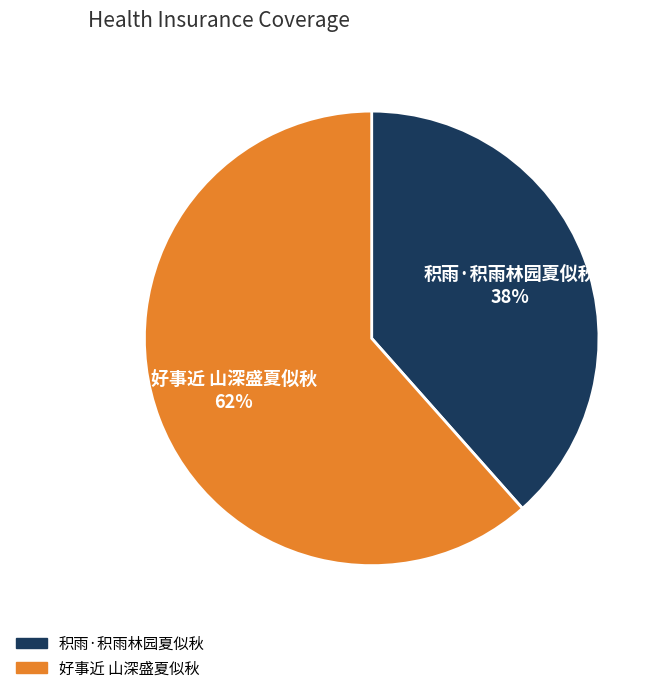

To the nearest percent, what portion does 积雨·积雨林园夏似秋 represent?

38%